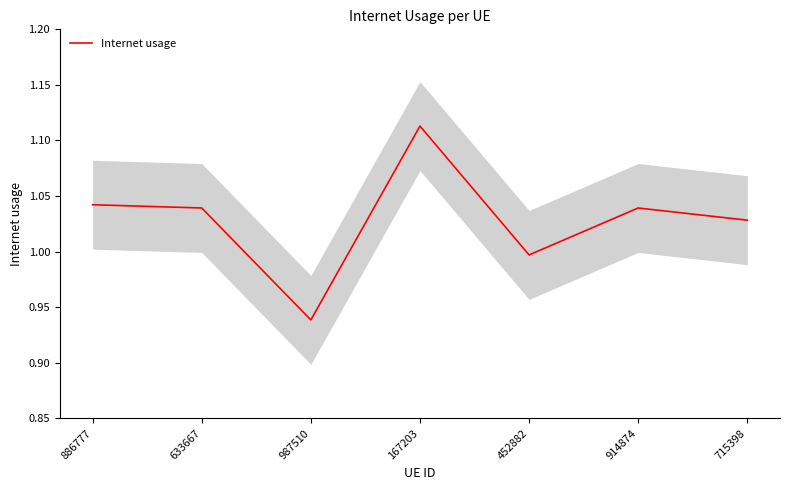

The chart shows a value of 1.0 at 886777. True or false?

True